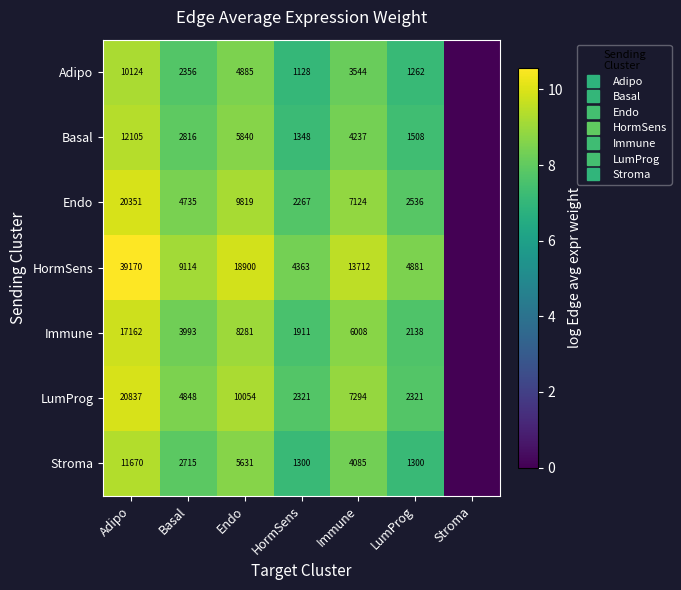

What is the greatest value displayed?

10.6